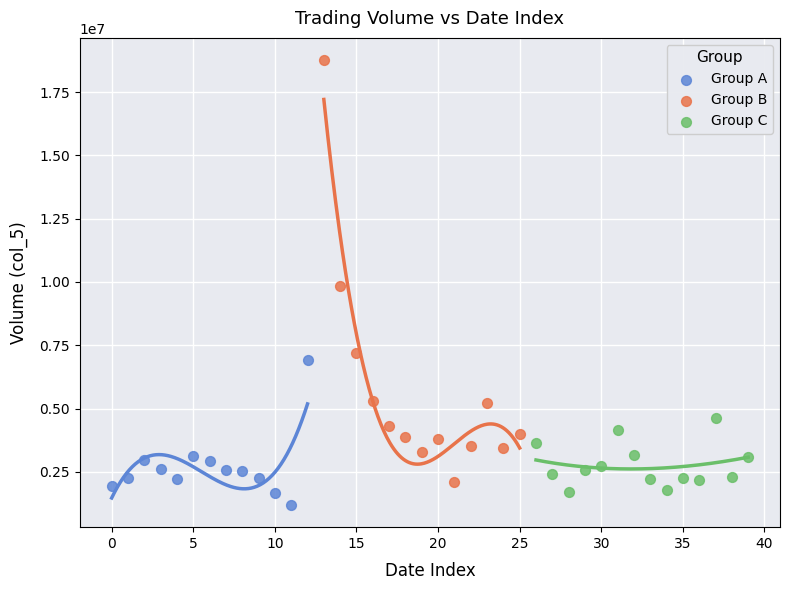

Which series has the largest Y range (max minus min)?

Group B